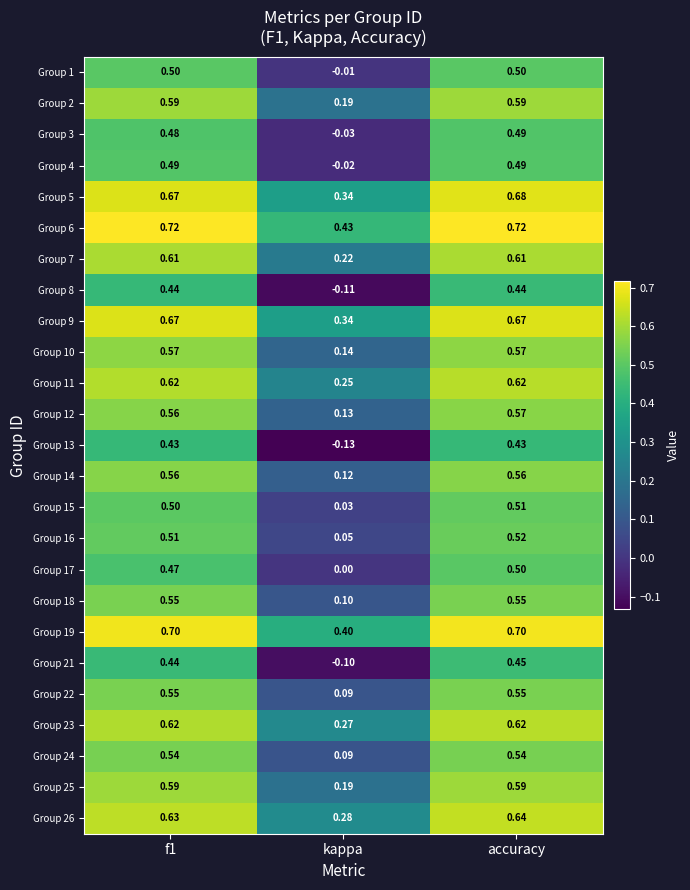

At which label does Group 1 reach its minimum?

kappa